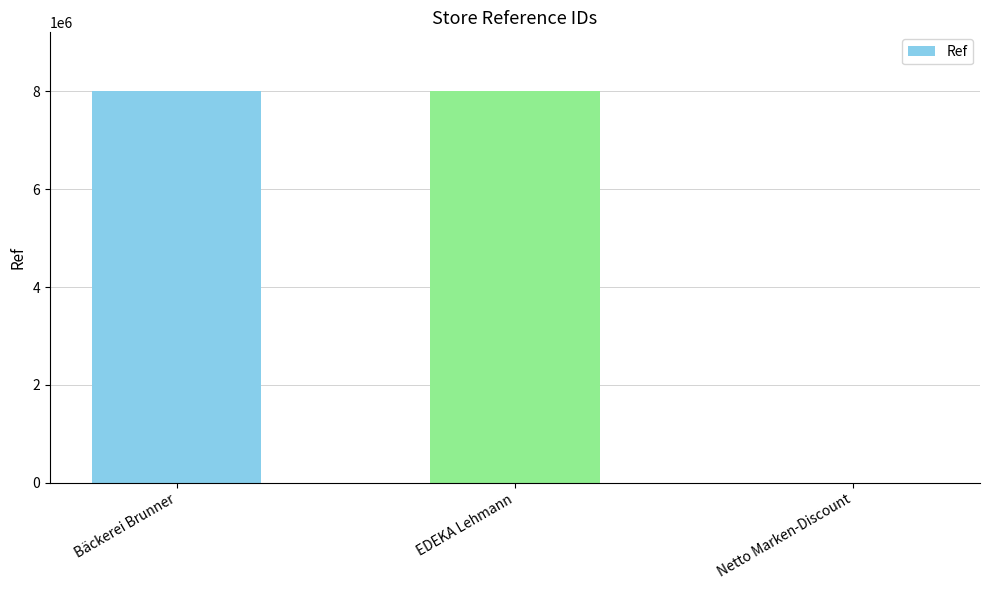

What is the ratio of the value at Bäckerei Brunner to the value at EDEKA Lehmann?

1.0